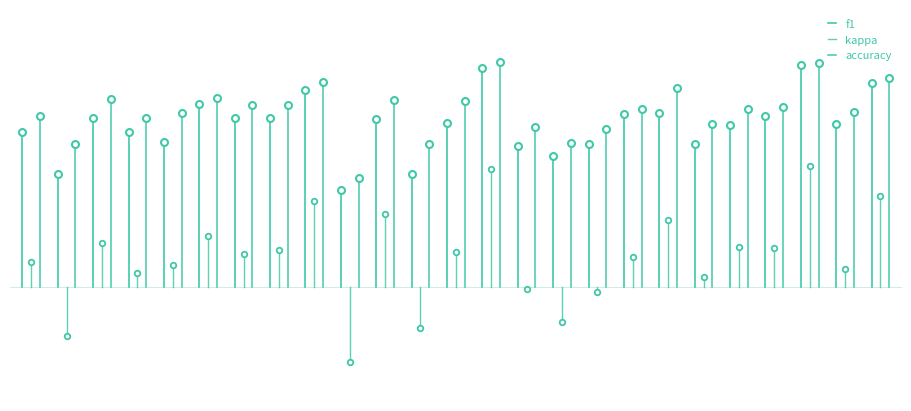

Is the value of f1 at 1 greater than the value of accuracy at 1?

No